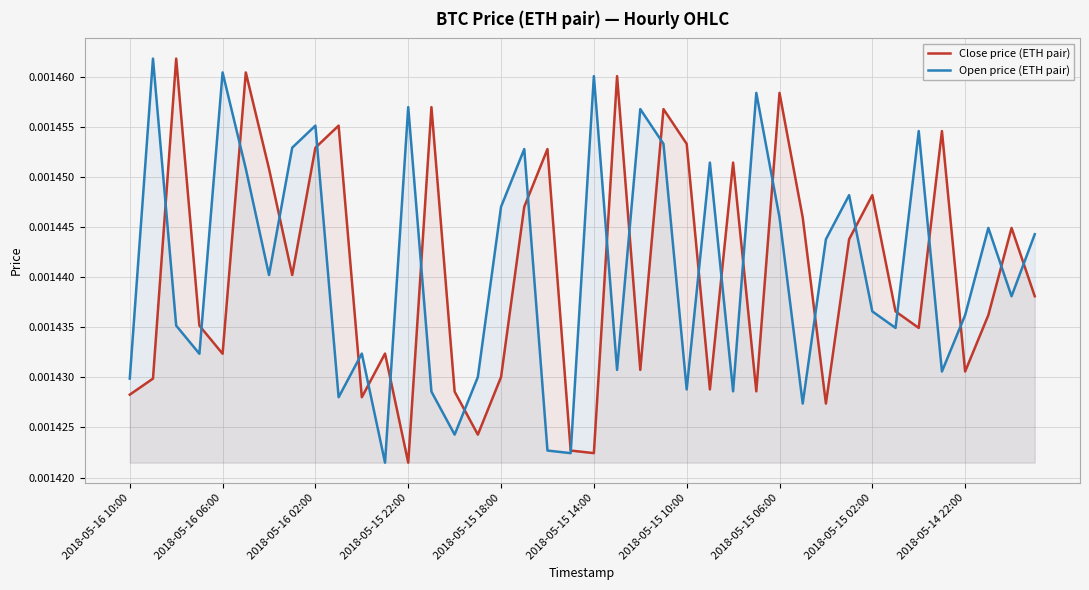

Where is Close price (ETH pair) nearest to the value 0?

2018-05-15 22:00